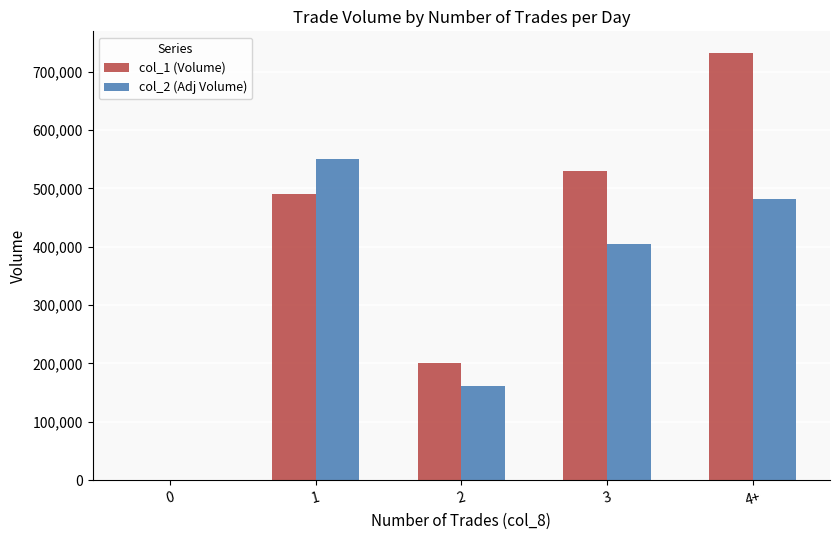

What is the spread (max minus min) of values at 1?

59800